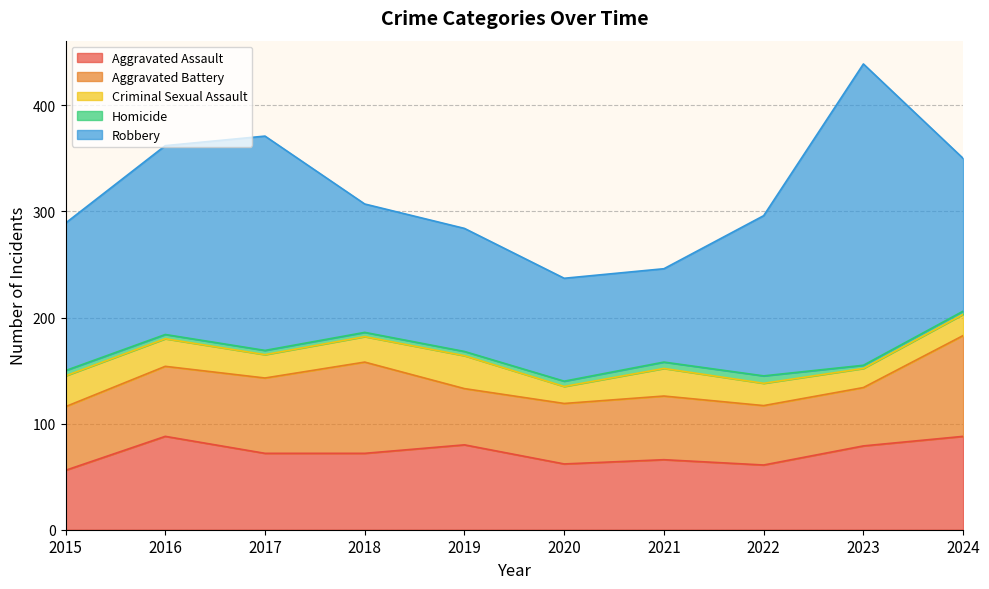

What is the maximum value for Aggravated Battery?

95